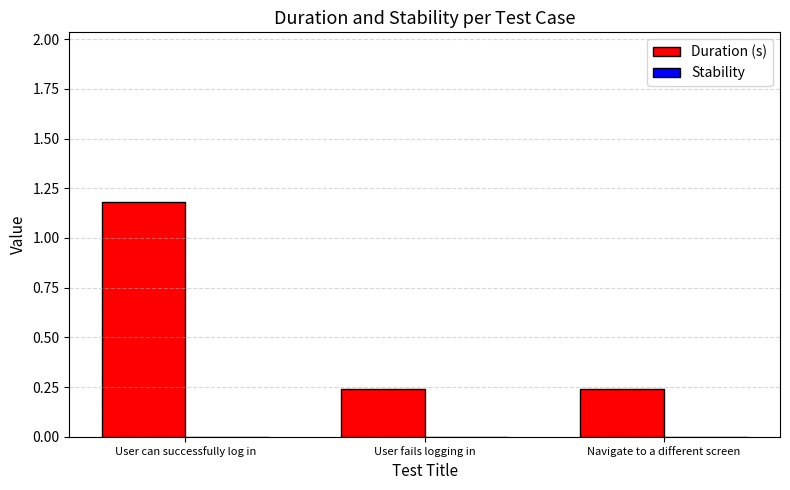

Between User can successfully log in and Navigate to a different screen, which is larger?

User can successfully log in